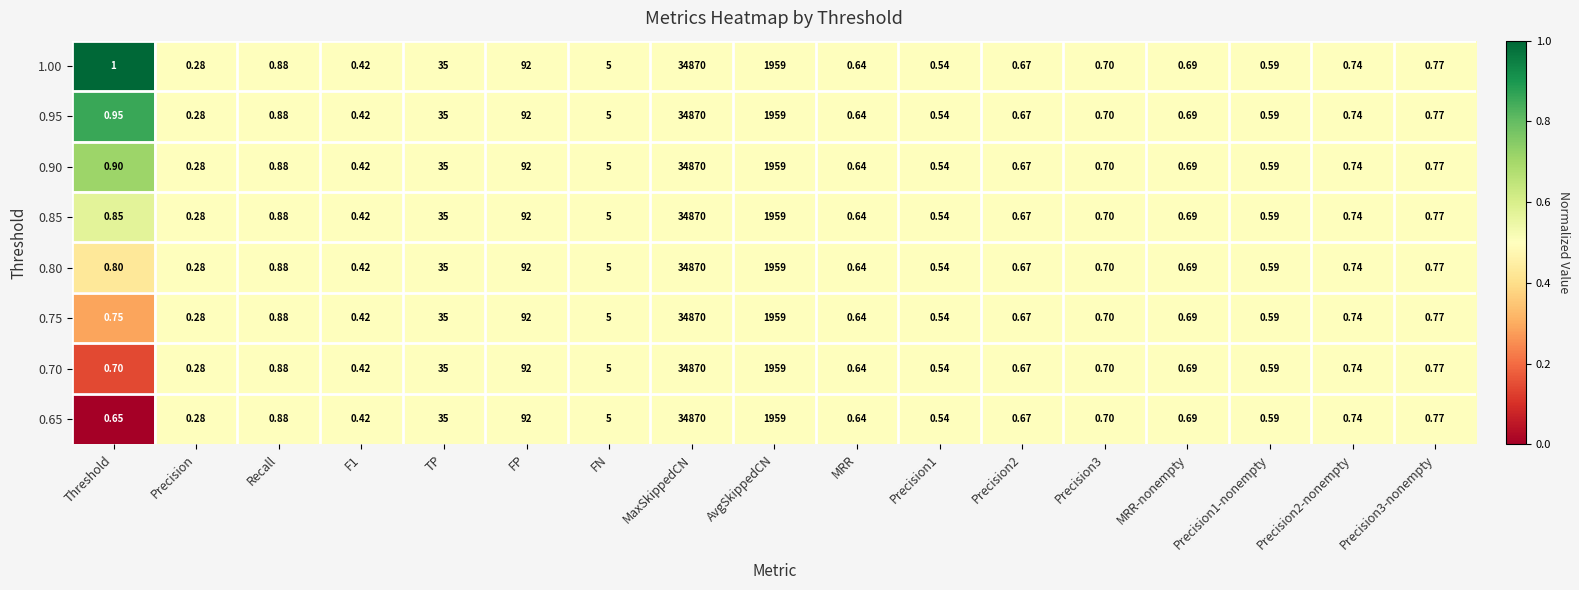

At which label is 0.80 closest to 17435?

AvgSkippedCN